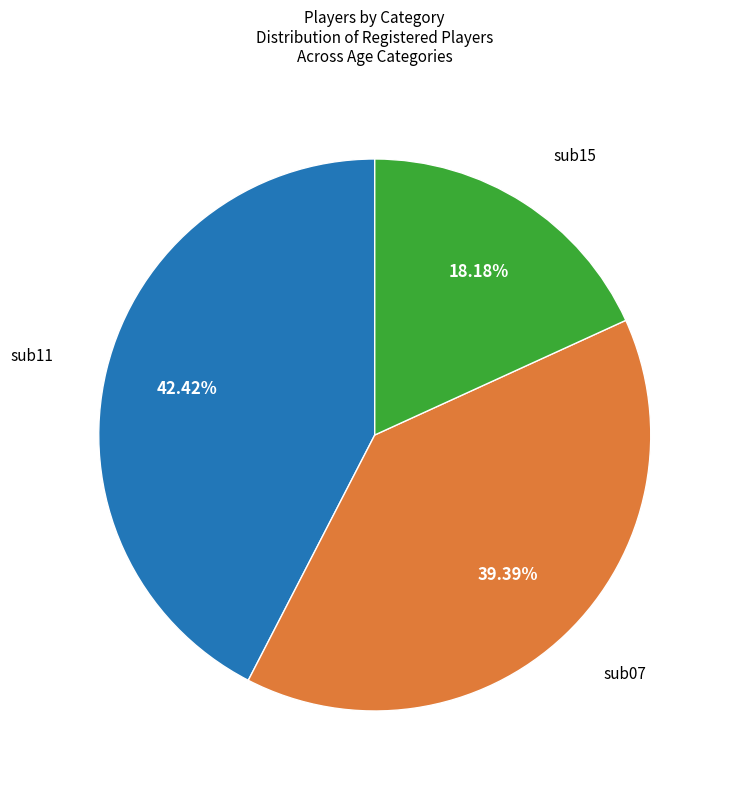

Which has a higher value, sub15 or sub07?

sub07